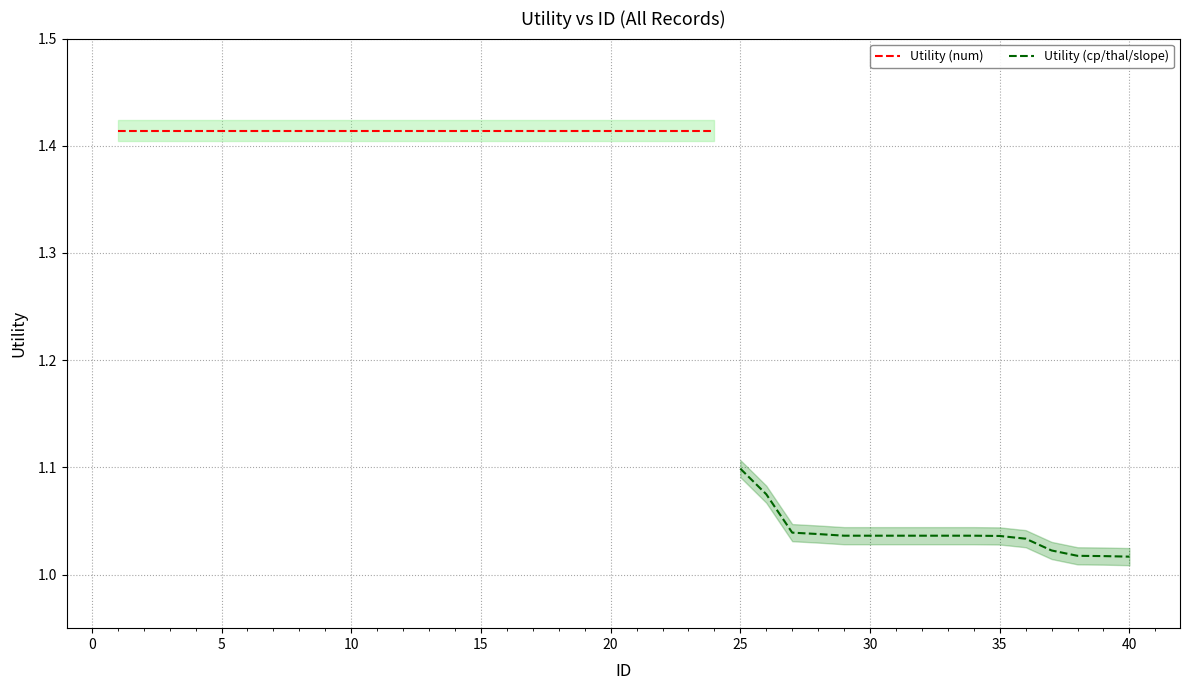

At which label does Utility (cp/thal/slope) reach its peak?

25